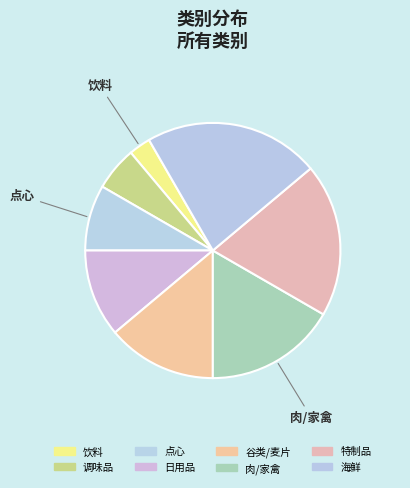

To the nearest percent, what portion does 谷类/麦片 represent?

14%